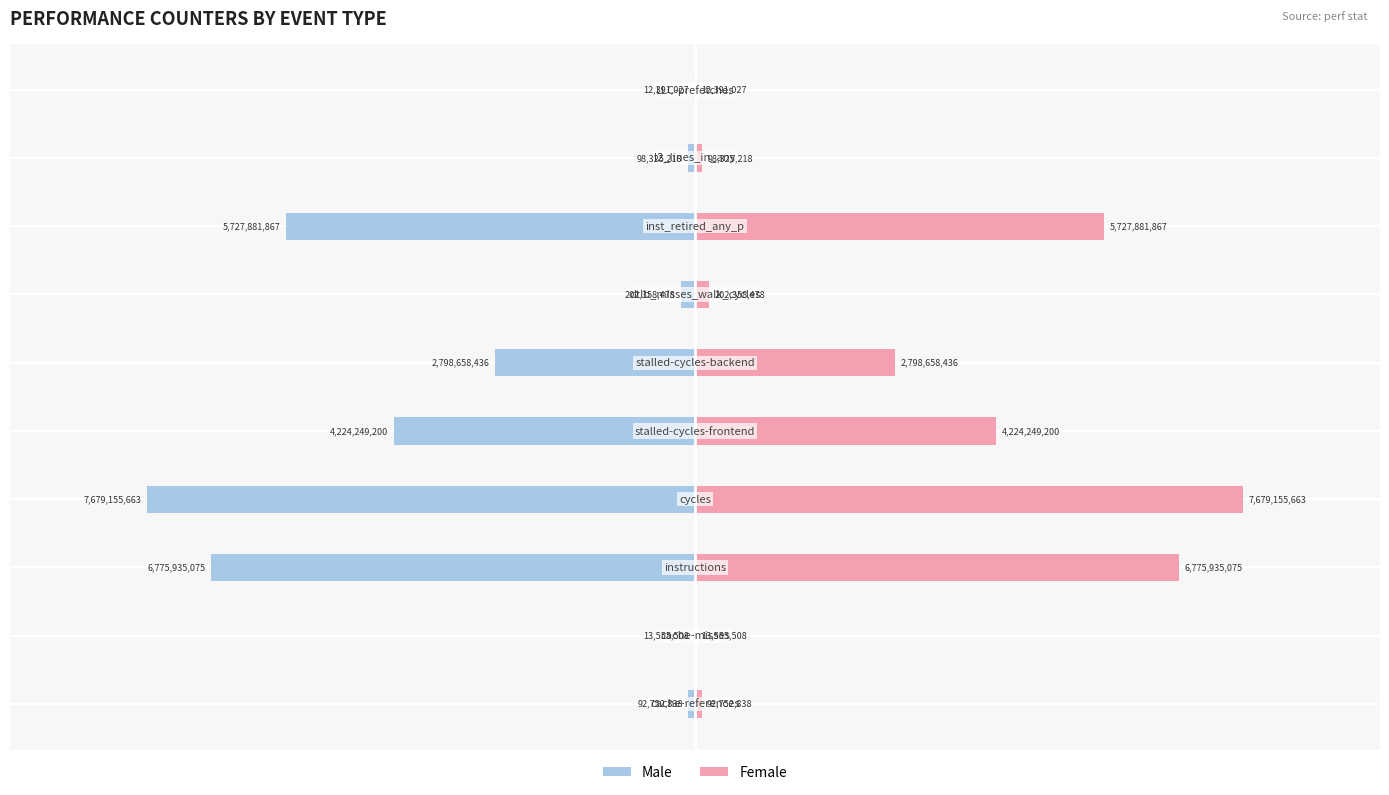

Rank the series by their average value, from lowest to highest.

Male, Female